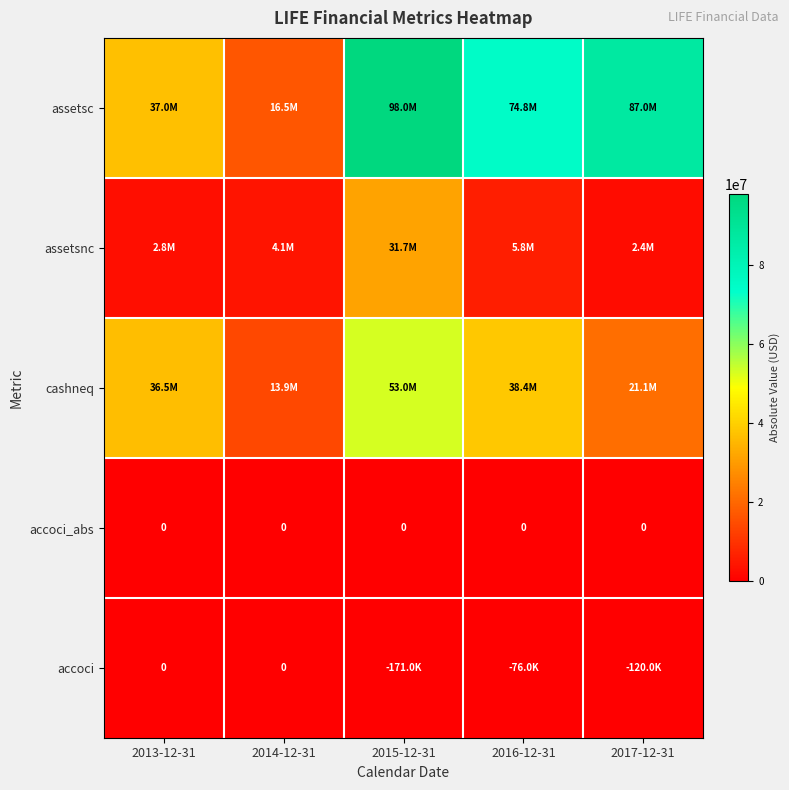

True or false: assetsnc has a value of 1838564 at 2016-12-31.

False